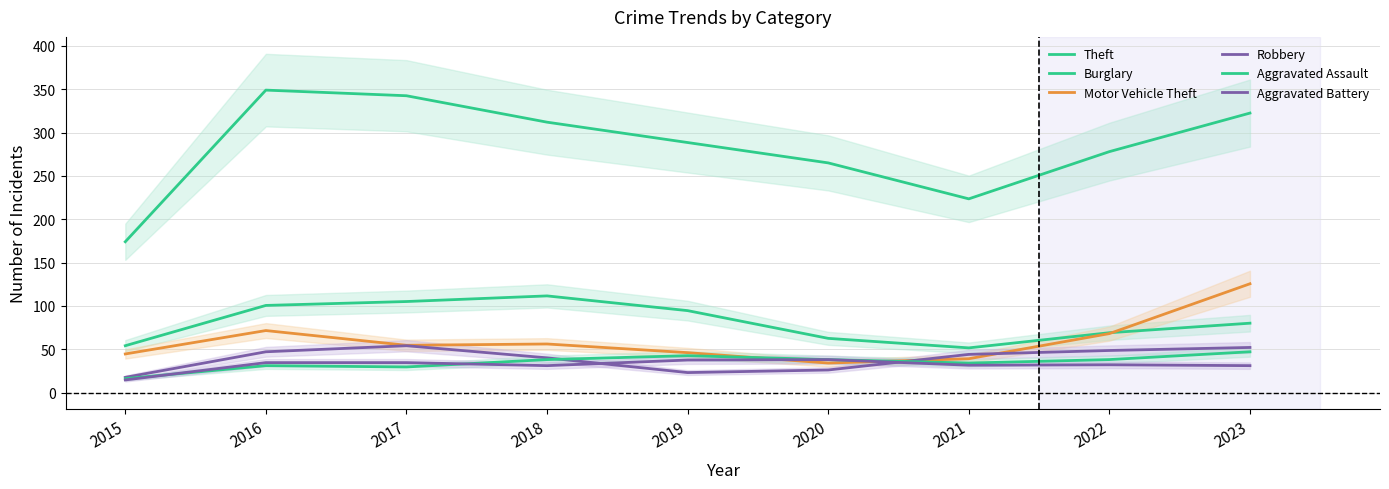

Where does the Burglary series first go above 80?

2016